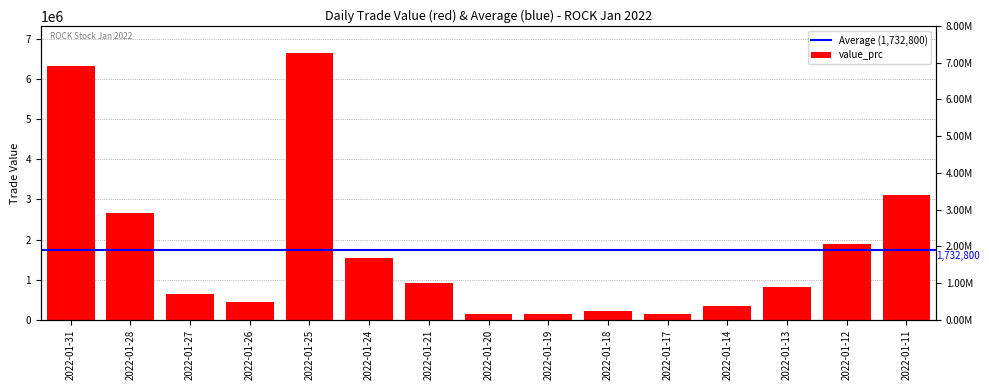

Which label corresponds to the smallest value in the chart?

2022-01-20